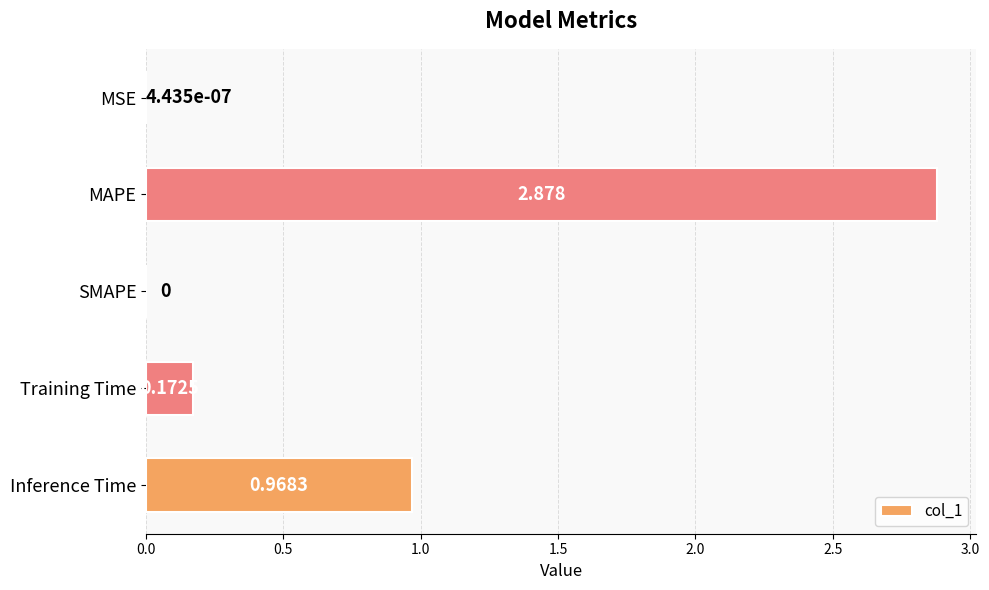

Are the bars horizontal?

Yes